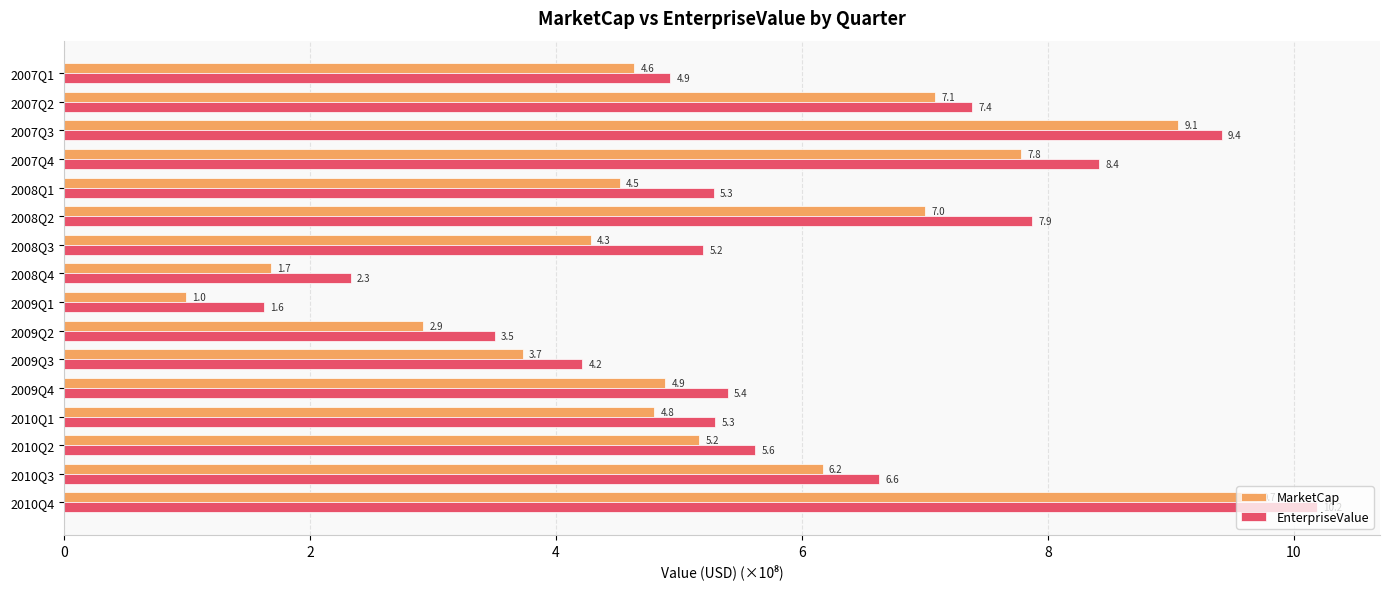

What is the average value of the EnterpriseValue series?

5.8